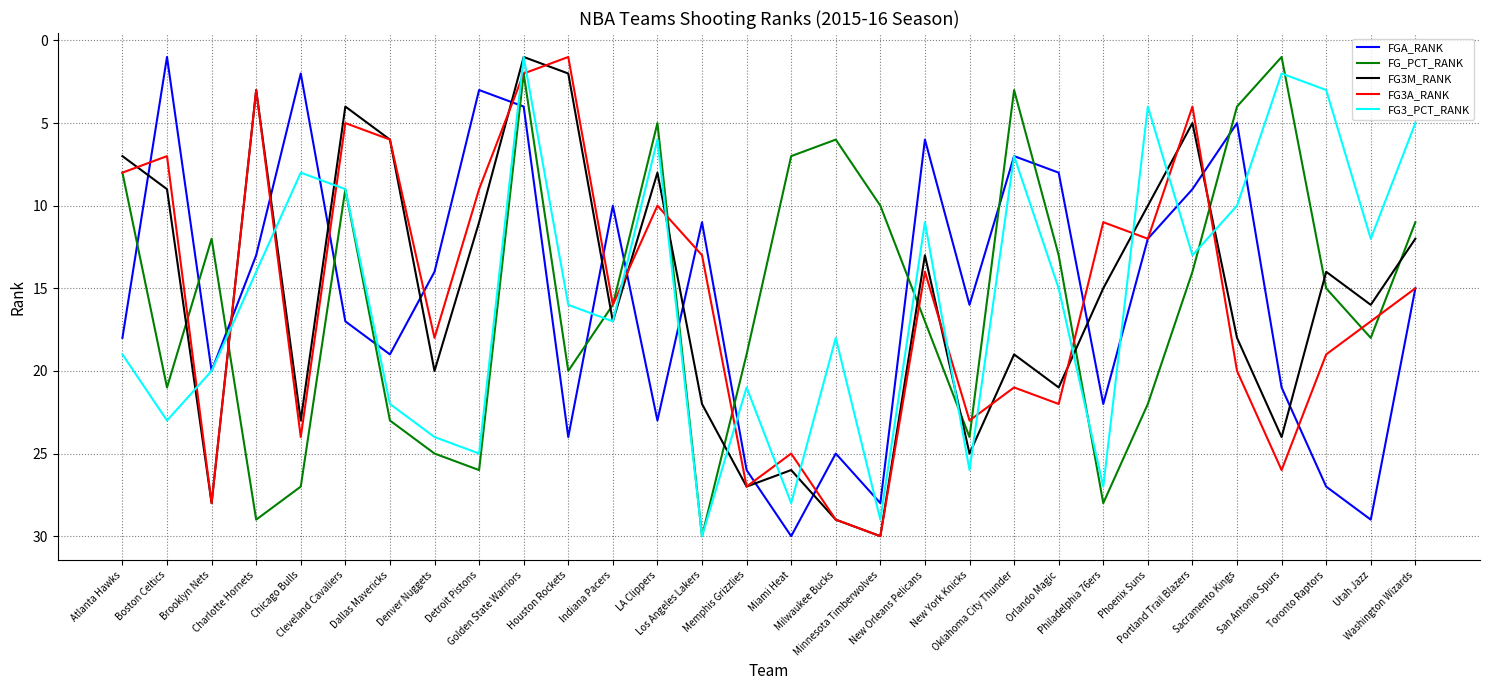

In FGA_RANK, how many points are lower than both neighbors (excluding endpoints)?

9